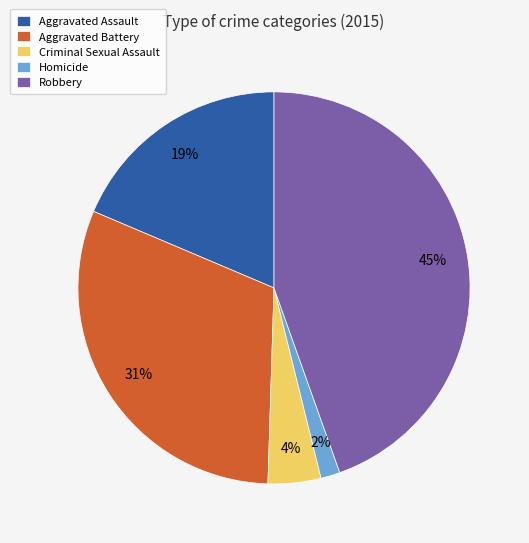

To the nearest percent, what is the difference between the largest and smallest slice percentages?

43%